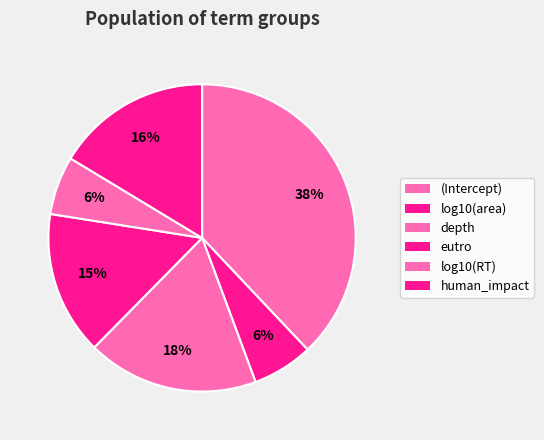

To the nearest percent, what is the combined percentage of depth and log10(RT)?

24%